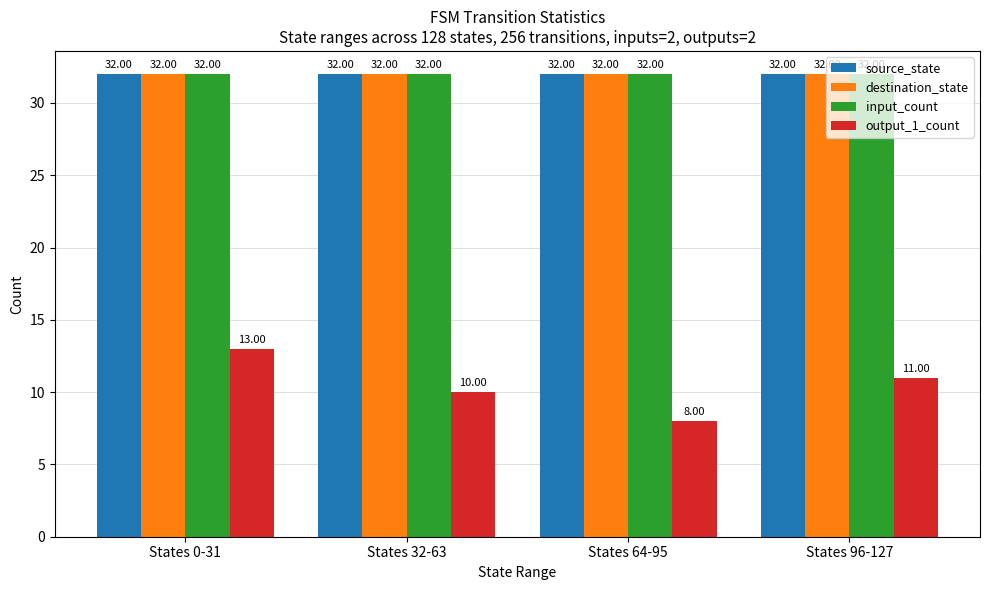

True or false: input_count has a value of 47 at States 0-31.

False